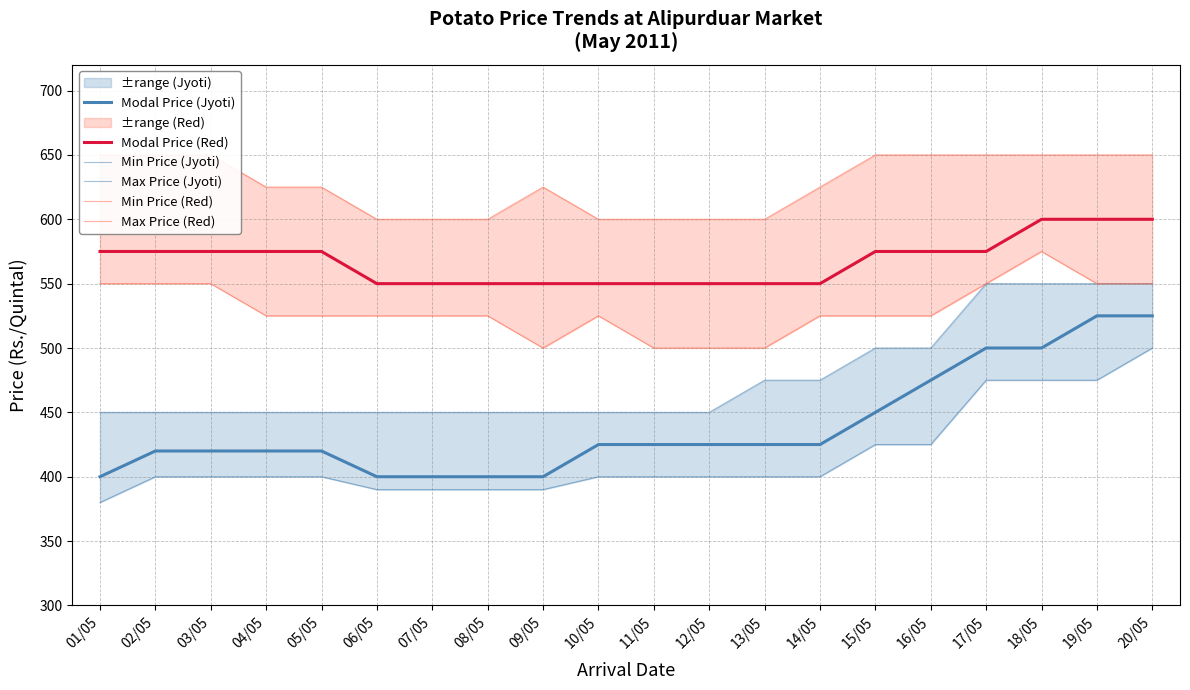

At which label does Min Price (Jyoti) reach its minimum?

01/05